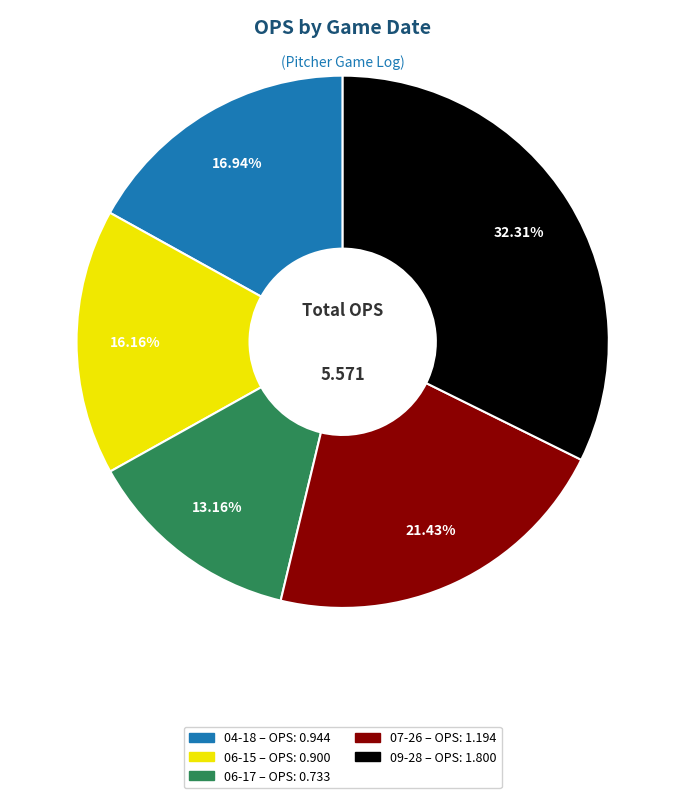

To the nearest percent, what is the difference between the largest and smallest slice percentages?

19%